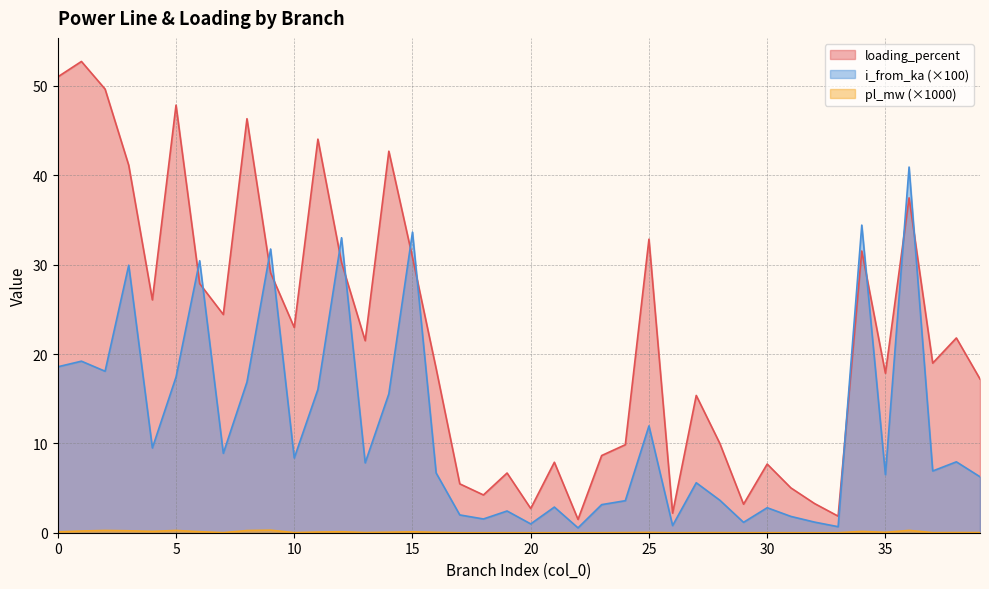

Which series has the largest total across all categories?

loading_percent